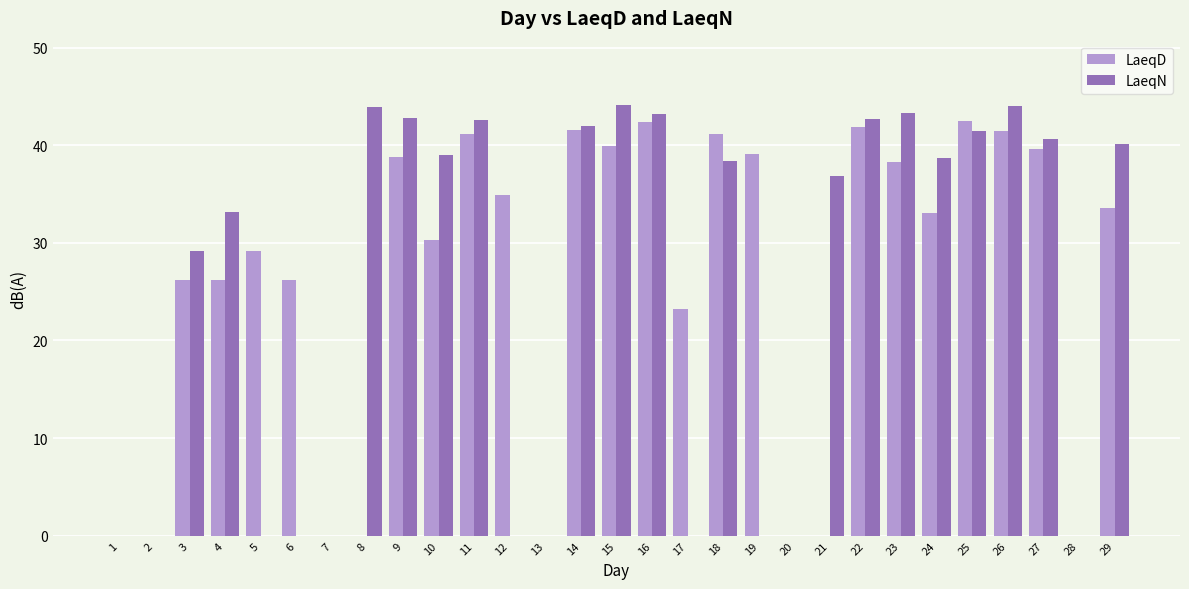

What is the maximum value shown in the chart?

44.1